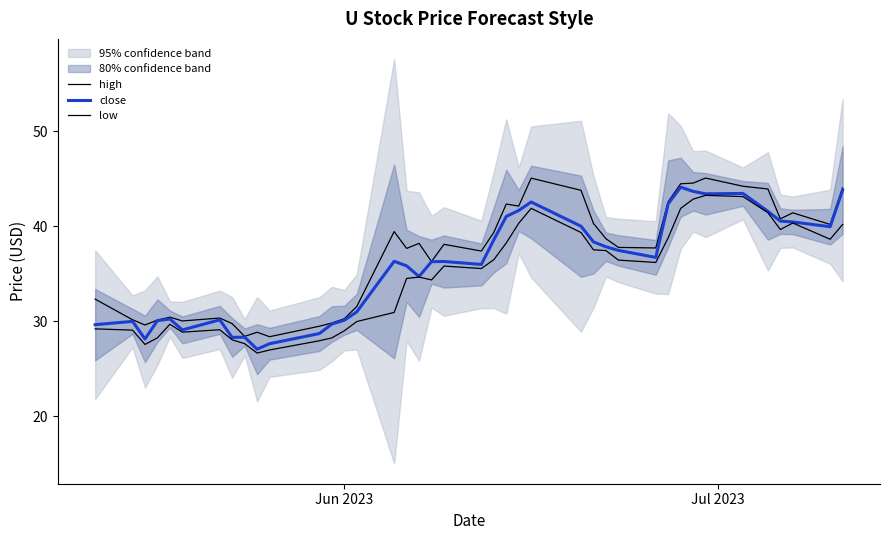

Is this an area chart (filled region under the line)?

No